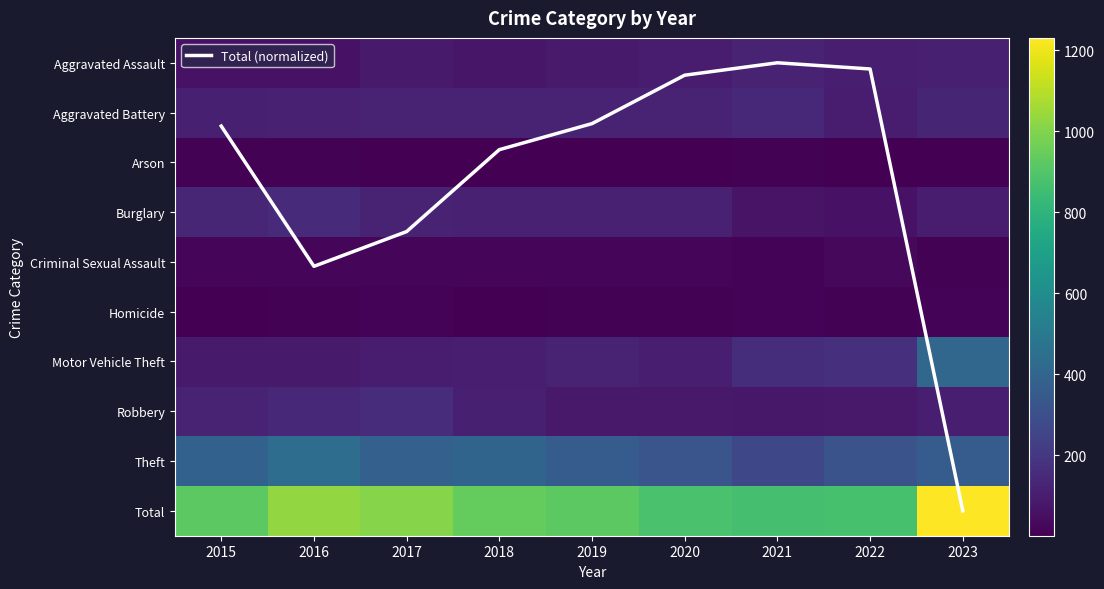

Between 2016 and 2019, which series saw the biggest shift?

Total